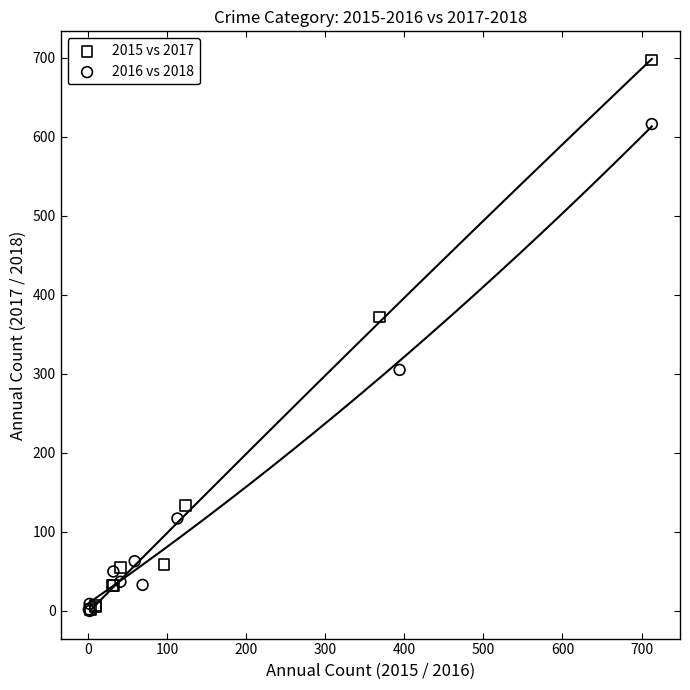

Which series reaches the maximum Y coordinate?

2015 vs 2017